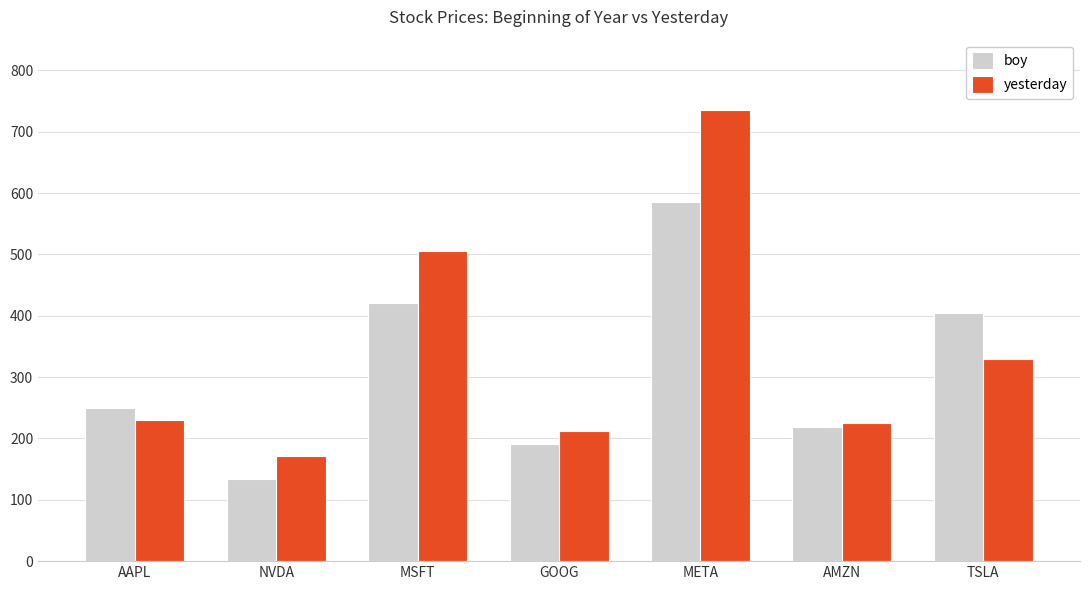

What is the difference between the highest and lowest values at NVDA?

36.5